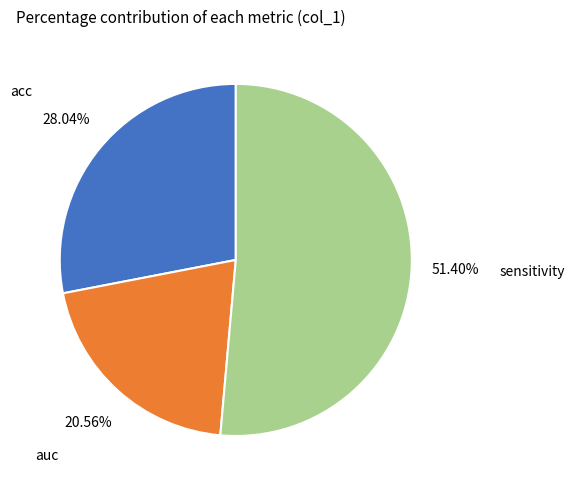

What is the total percentage of auc and acc?

48.6%